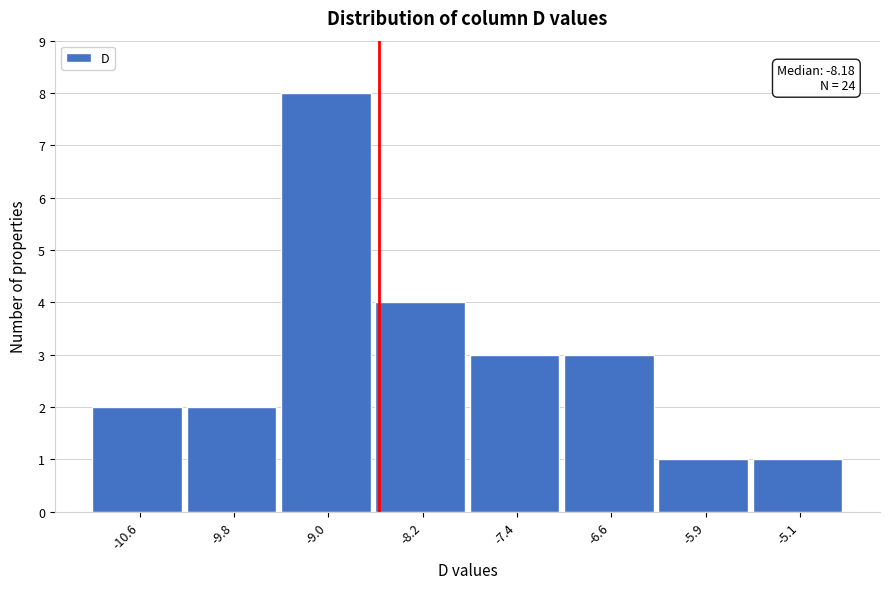

Reading left to right, list all the values displayed in this chart.

-10.6=2	-9.8=2	-9.0=8	-8.2=4	-7.4=3	-6.6=3	-5.9=1	-5.1=1